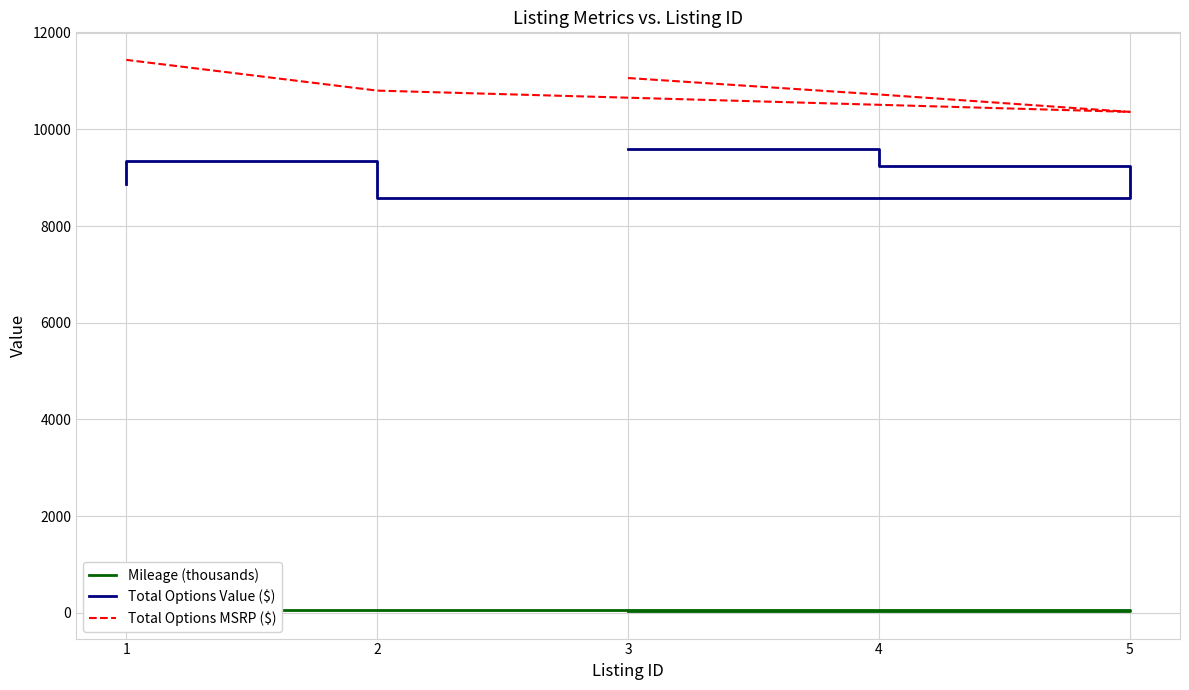

What is the average value of the Mileage (thousands) series?

59.5